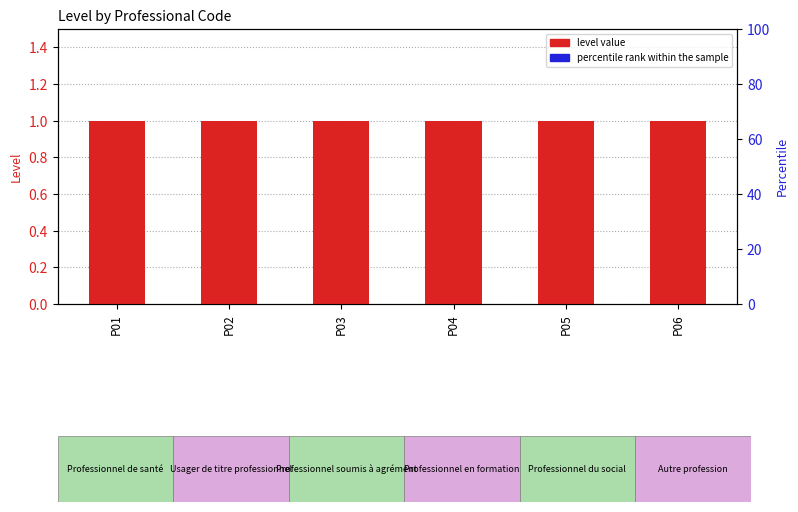

True or false: percentile rank within the sample has a value of 0.1 at P03.

False